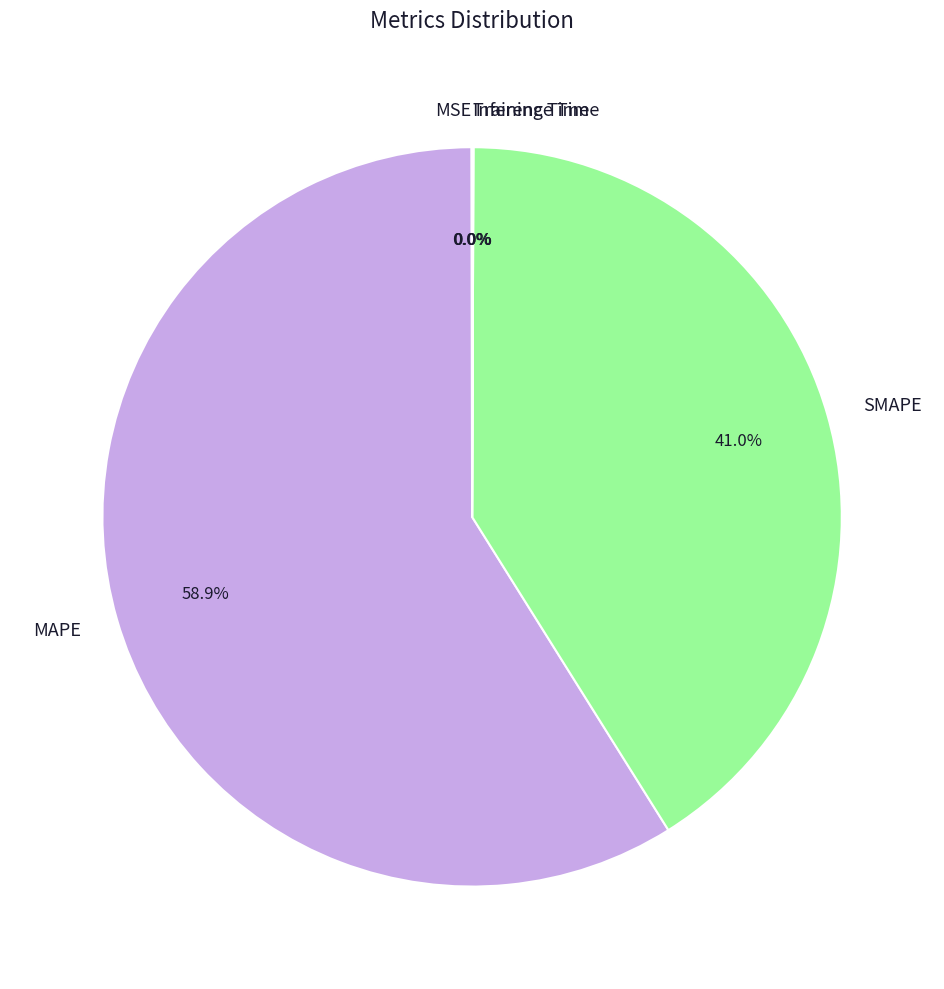

What portion of the pie excludes SMAPE?

59.0%